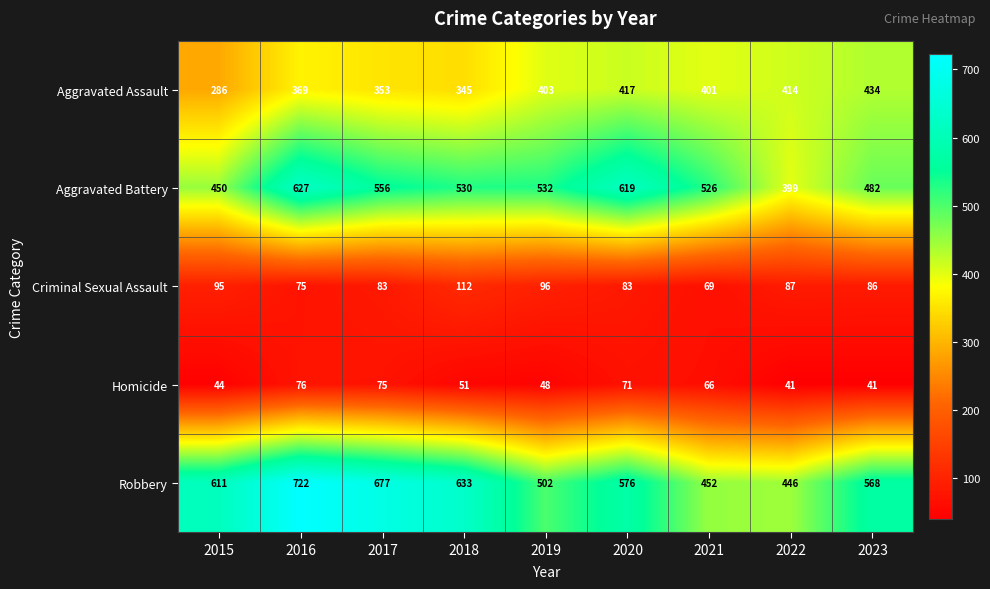

True or false: Robbery has a value of 1252 at 2016.

False